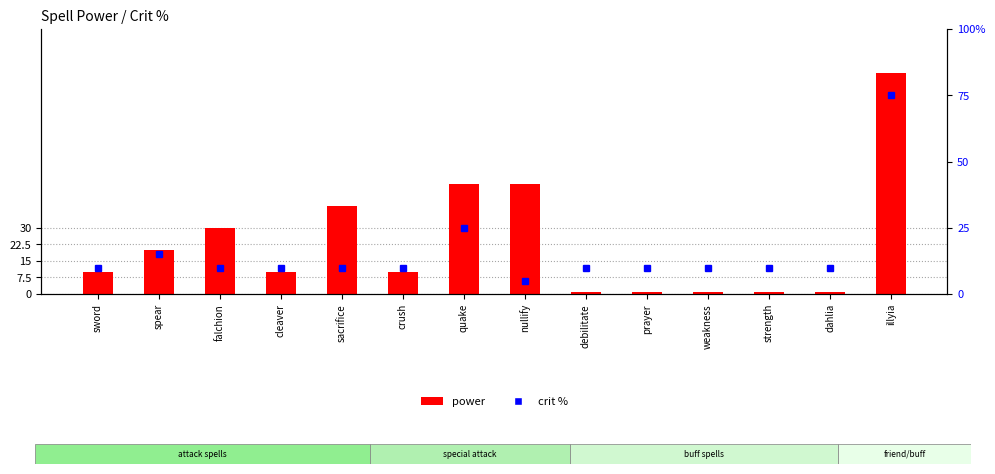

What is the minimum value shown in the chart?

1